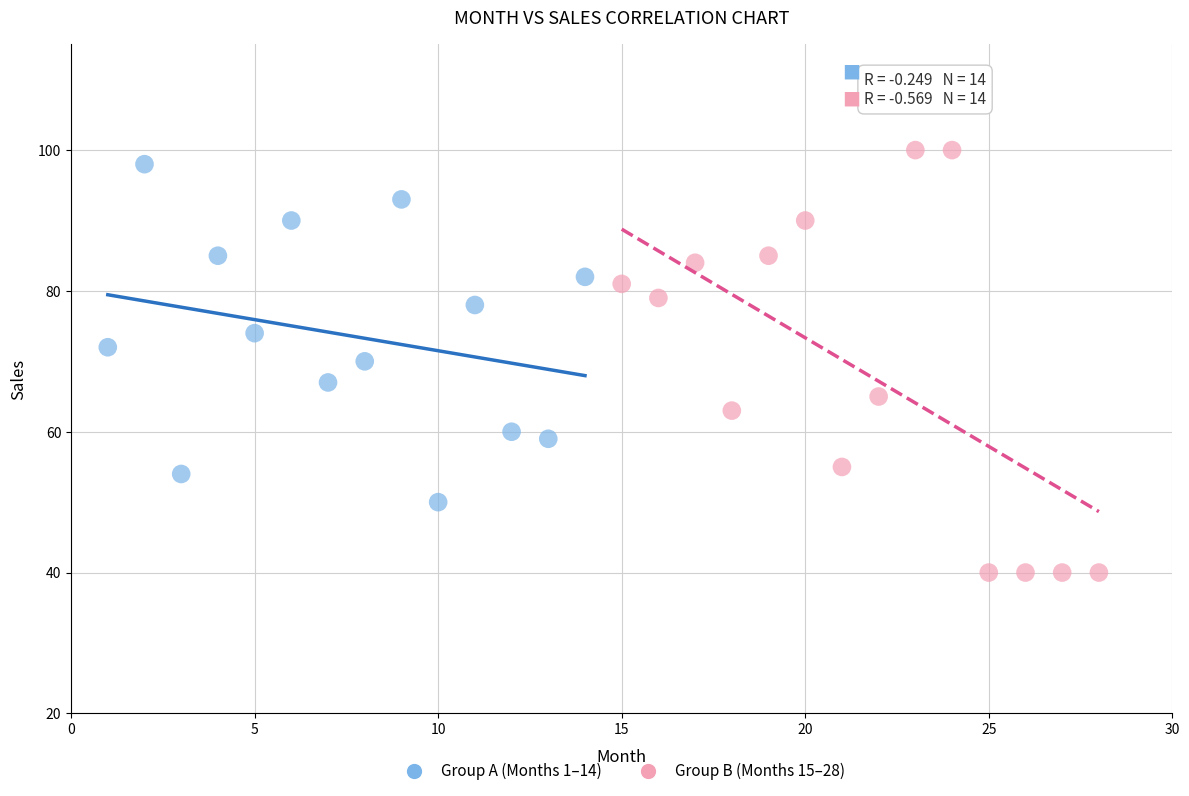

Which series contains the highest Y value?

Group B (Months 15–28)